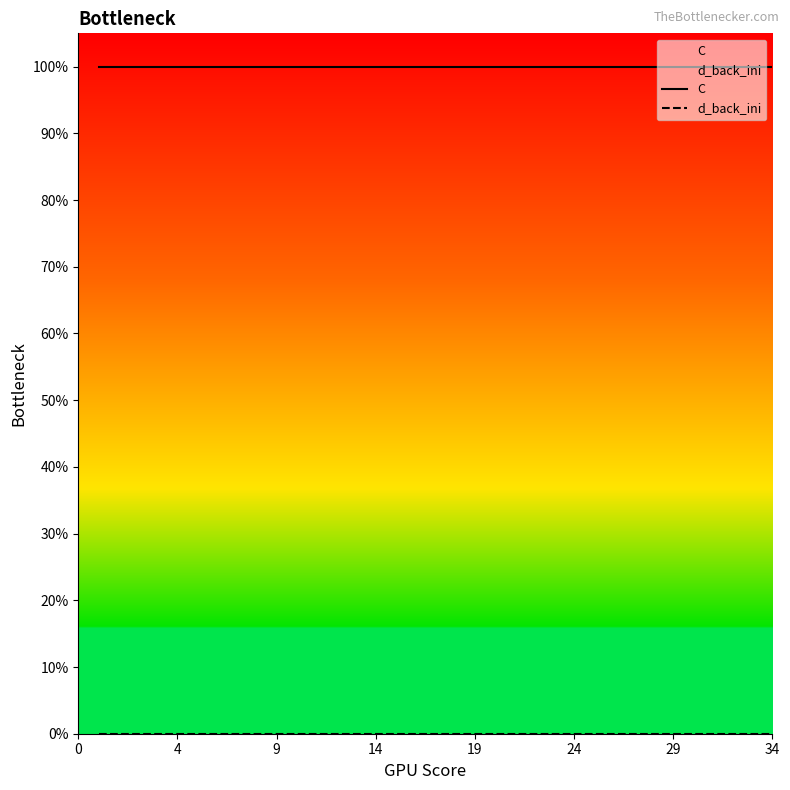

What are all the series names shown in the legend?

C, d_back_ini